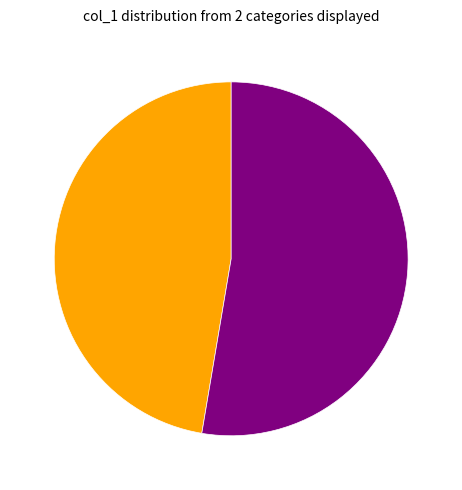

Is there any slice that represents more than half of the pie?

Yes